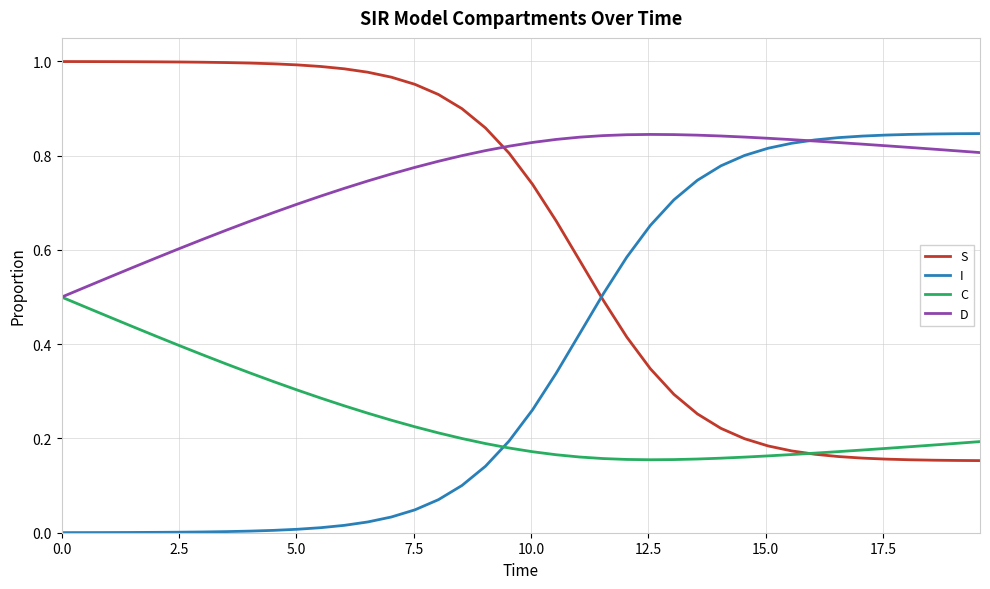

Which series has the largest total across all categories?

D